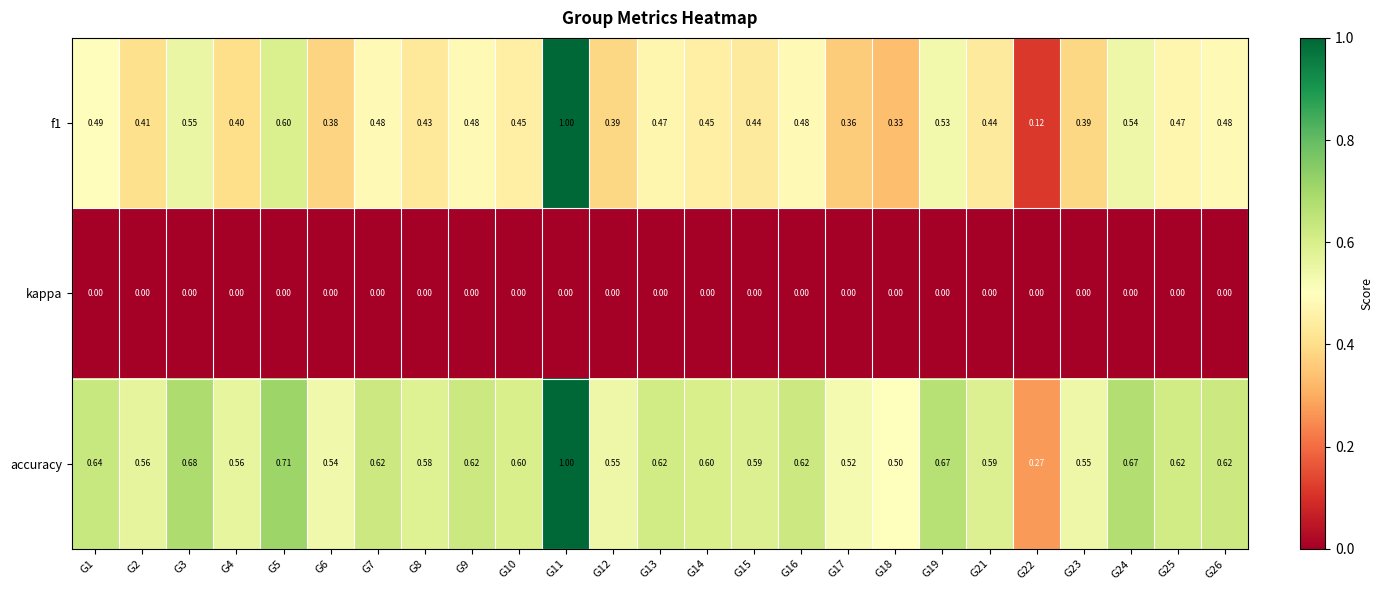

Is the value of kappa at G15 greater than the value of f1 at G21?

No